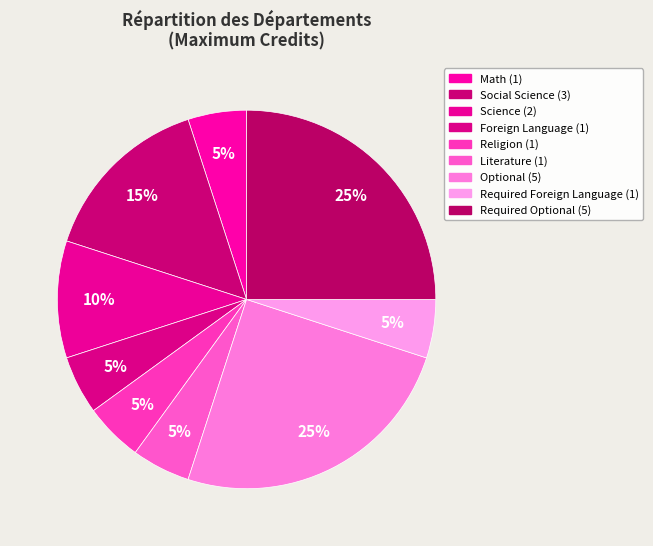

True or false: Literature accounts for 15% of the total.

False